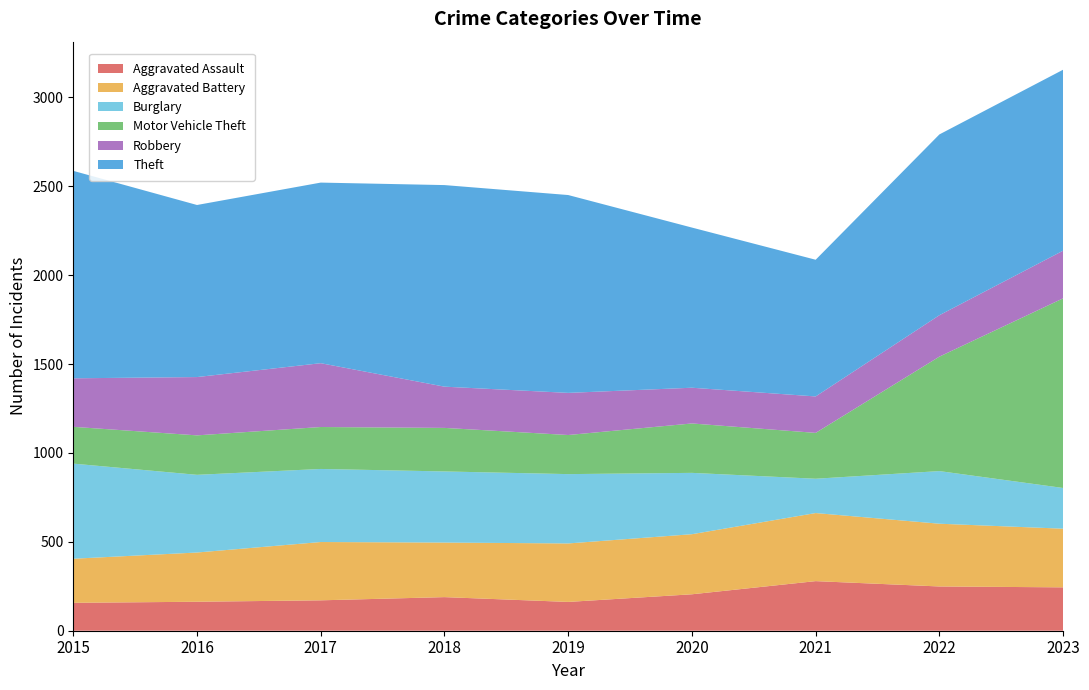

Reading right to left, transcribe all the data shown in this chart.

Aggravated Assault: 2023=244	2022=249	2021=279	2020=205	2019=162	2018=189	2017=171	2016=163	2015=157
Aggravated Battery: 2023=330	2022=353	2021=383	2020=338	2019=329	2018=307	2017=328	2016=277	2015=248
Burglary: 2023=229	2022=296	2021=193	2020=345	2019=390	2018=400	2017=411	2016=437	2015=535
Motor Vehicle Theft: 2023=1067	2022=644	2021=258	2020=278	2019=220	2018=245	2017=236	2016=222	2015=207
Robbery: 2023=268	2022=233	2021=205	2020=201	2019=237	2018=232	2017=359	2016=328	2015=273
Theft: 2023=1018	2022=1017	2021=769	2020=901	2019=1113	2018=1134	2017=1016	2016=968	2015=1167